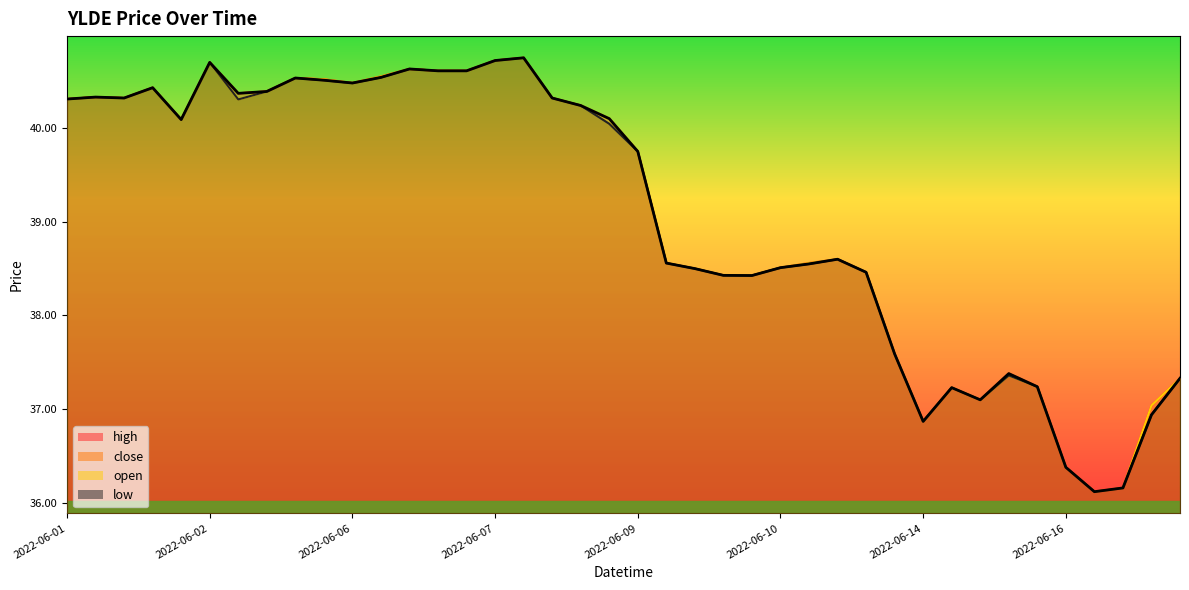

At how many categories does at least one series exceed 37?

36